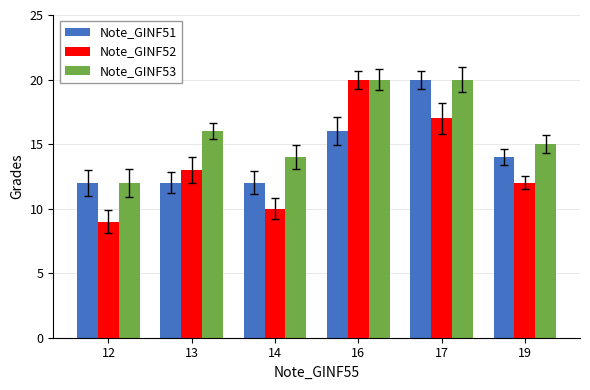

What are all the series names shown in the legend?

Note_GINF51, Note_GINF52, Note_GINF53